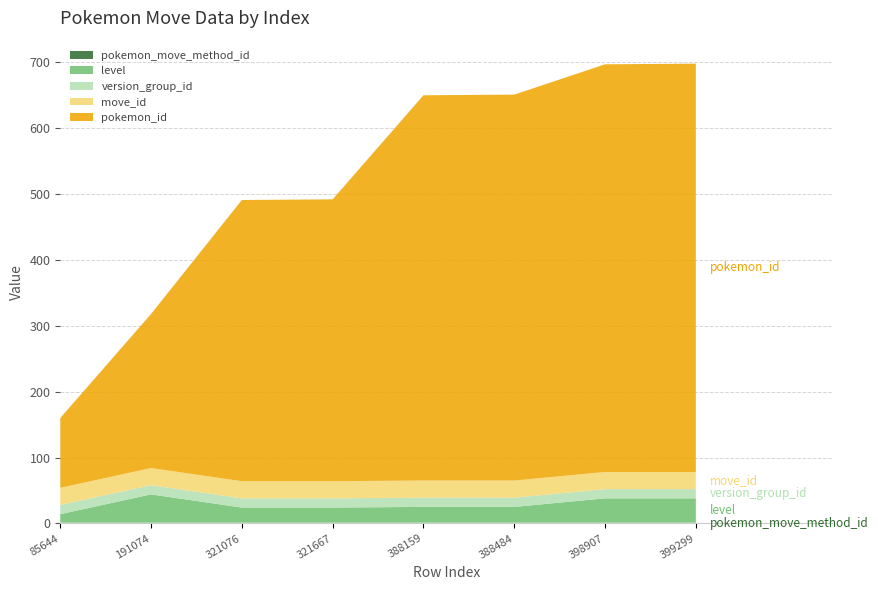

Reading left to right, what are all the values shown in this chart?

pokemon_move_method_id: 85644=1	191074=1	321076=1	321667=1	388159=1	388484=1	398907=1	399299=1
level: 85644=13	191074=43	321076=23	321667=23	388159=24	388484=24	398907=37	399299=37
version_group_id: 85644=14	191074=14	321076=14	321667=14	388159=14	388484=14	398907=14	399299=14
move_id: 85644=26	191074=26	321076=26	321667=26	388159=26	388484=26	398907=26	399299=26
pokemon_id: 85644=106	191074=234	321076=427	321667=428	388159=585	388484=586	398907=619	399299=620